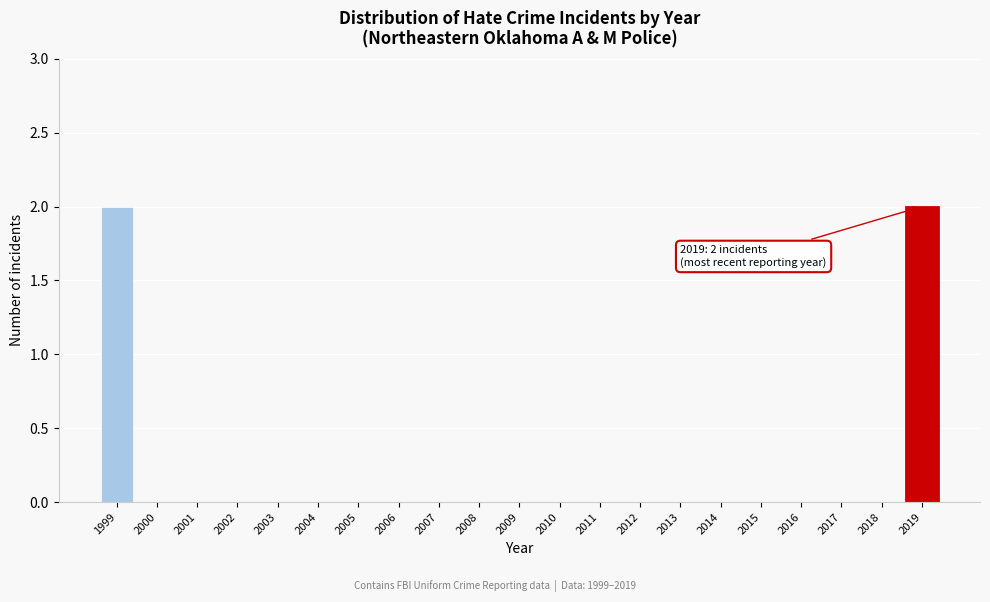

Reading left to right, what are all the values shown in this chart?

1999=2	2000=0	2001=0	2002=0	2003=0	2004=0	2005=0	2006=0	2007=0	2008=0	2009=0	2010=0	2011=0	2012=0	2013=0	2014=0	2015=0	2016=0	2017=0	2018=0	2019=2